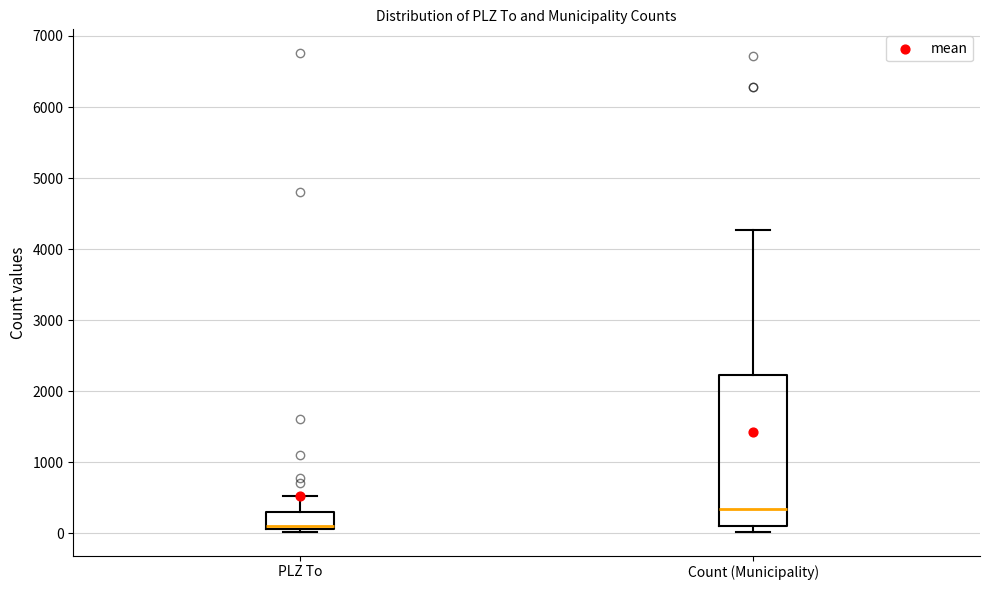

Reading left to right, read every box against the y-axis: the position of its median line, the range the box covers, and the ends of its whiskers. The values are not printed on the chart, so give them approximately, as read against the axis.

PLZ To: median 100 (just above the box's lower edge), box 100 to 300, whiskers 0 to 500
Count (Municipality): median 300, box 100 to 2200, whiskers 0 to 4300